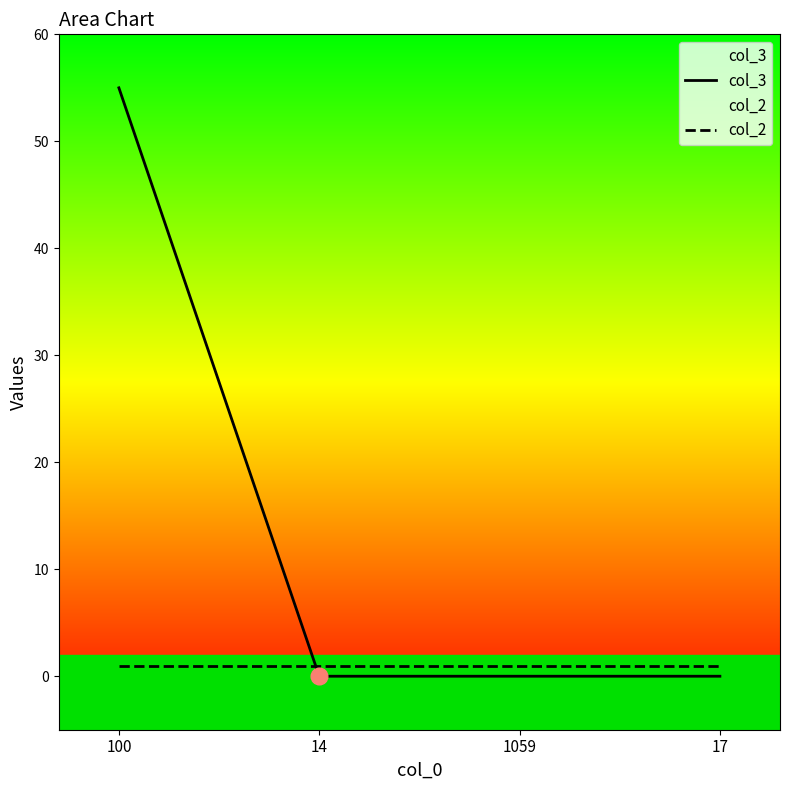

Between 100 and 14, which series saw the biggest shift?

col_3